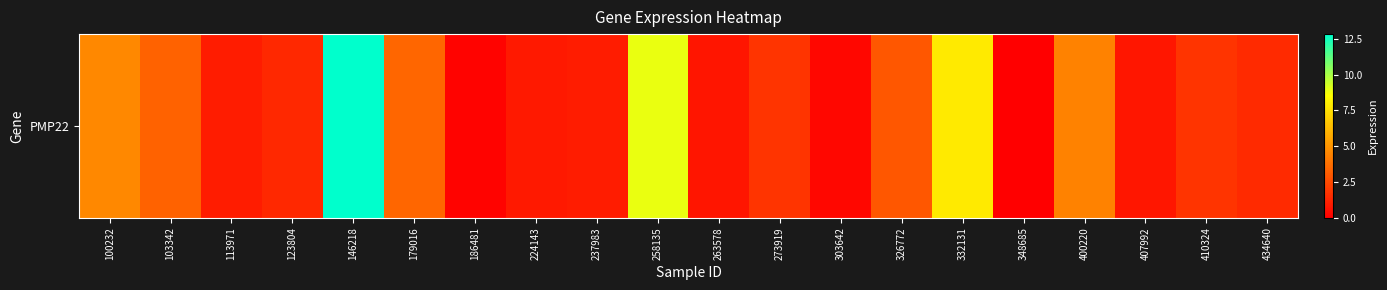

List the labels in order of value, smallest first.

348685, 186481, 303642, 263578, 407992, 224143, 113971, 237983, 123804, 434640, 273919, 410324, 326772, 103342, 179016, 400220, 100232, 332131, 258135, 146218